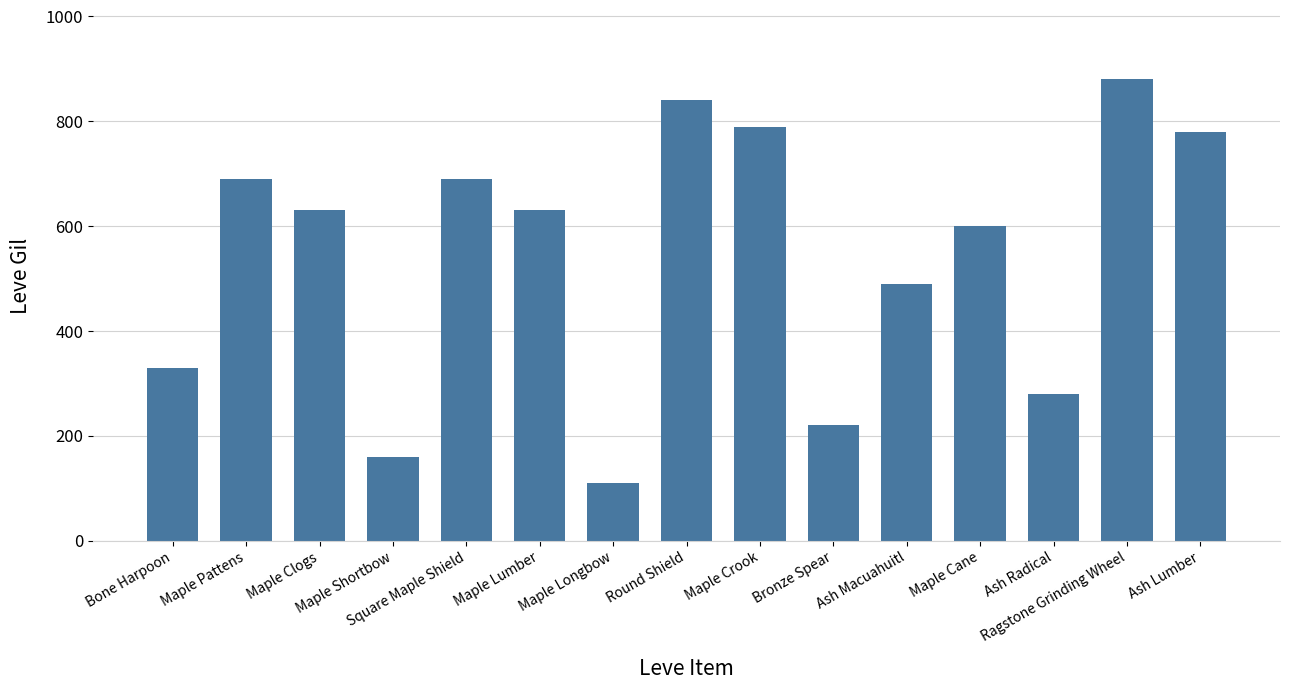

What position from the right is Ash Lumber?

1